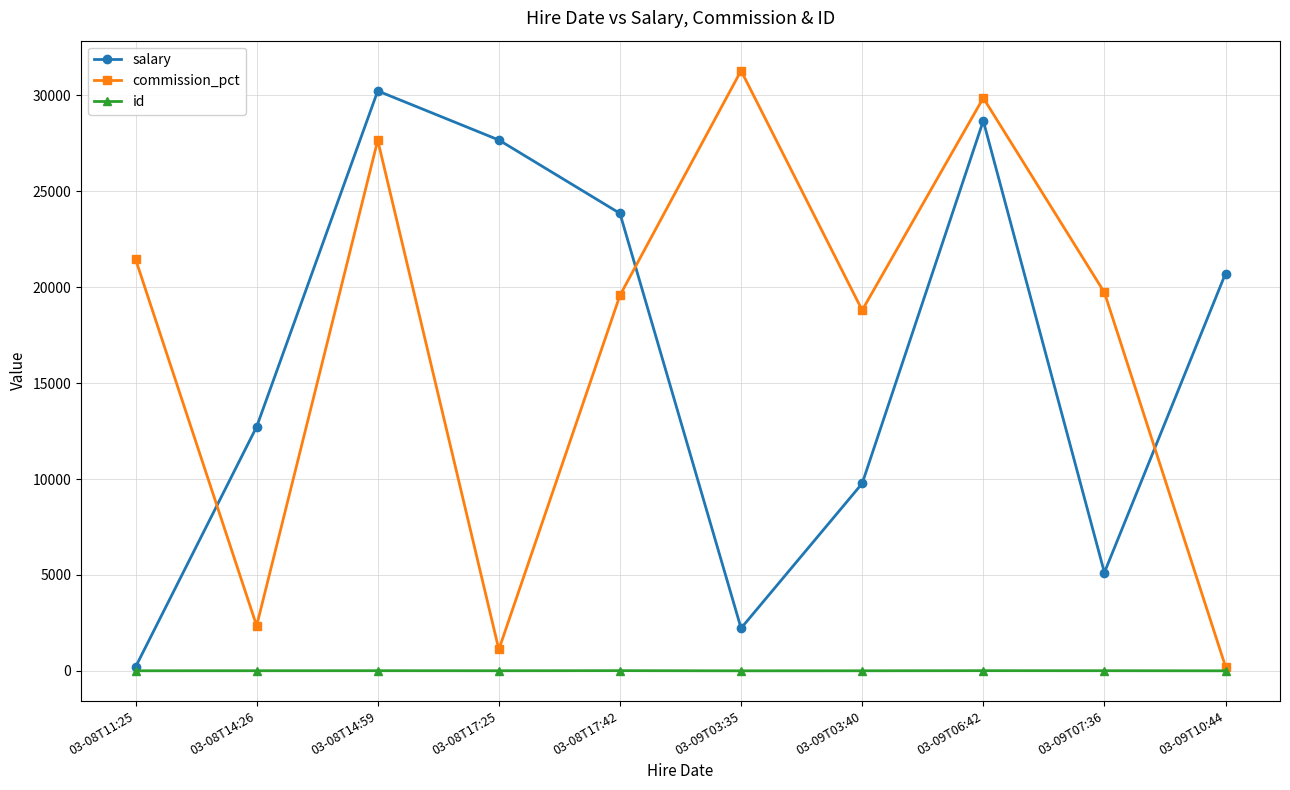

How many distinct data groups are displayed?

3